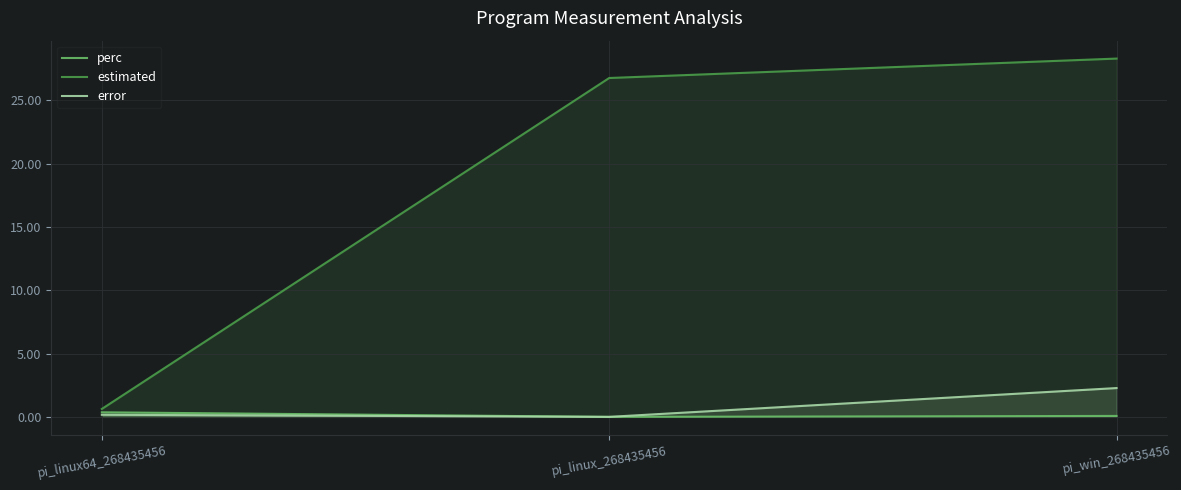

What is the total value across all series at pi_linux_268435456?

26.8